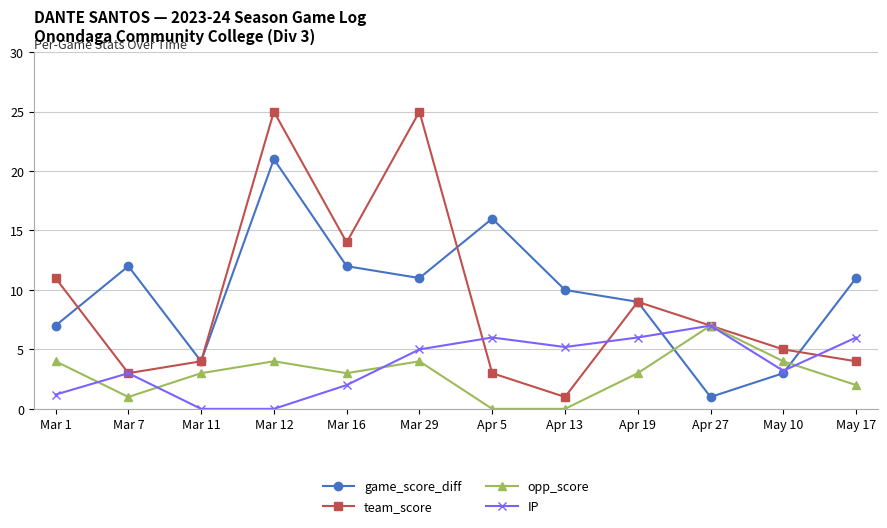

What is the label of the 1st point from the left?

Mar 1